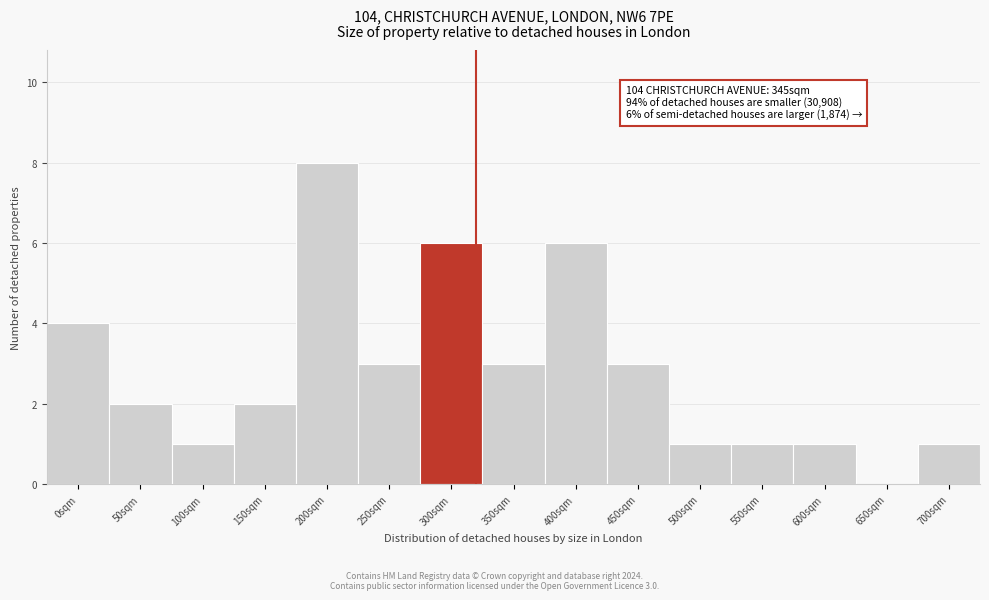

Reading left to right, list all the values displayed in this chart.

0sqm=4	50sqm=2	100sqm=1	150sqm=2	200sqm=8	250sqm=3	300sqm=6	350sqm=3	400sqm=6	450sqm=3	500sqm=1	550sqm=1	600sqm=1	650sqm=0	700sqm=1